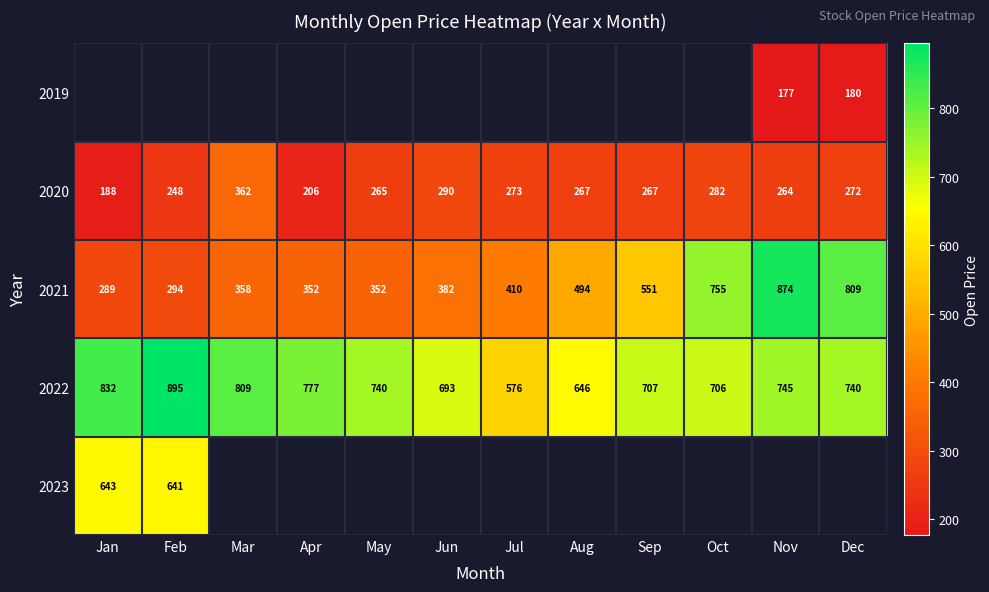

The value of 2020 at Oct is 282. True or false?

True